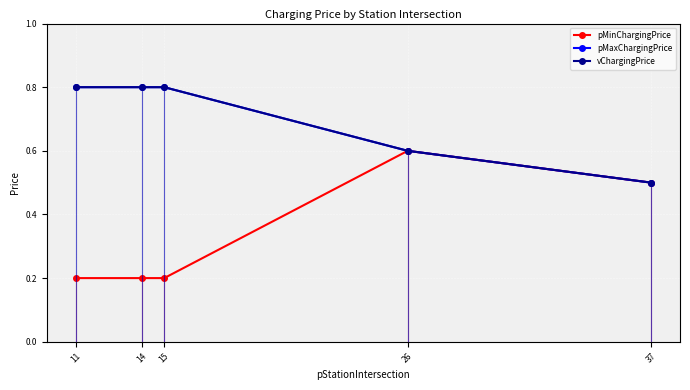

Which series has the widest spread of values?

pMinChargingPrice